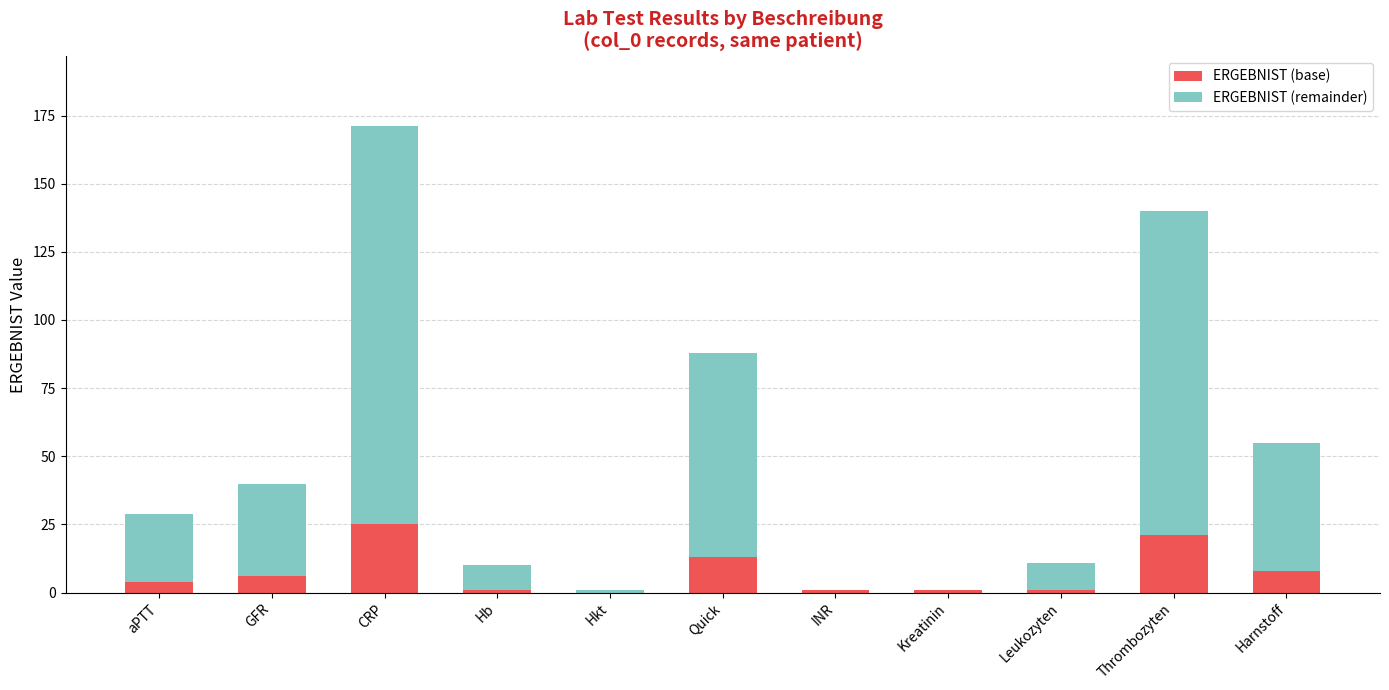

Which series has the largest total across all categories?

ERGEBNIST (remainder)